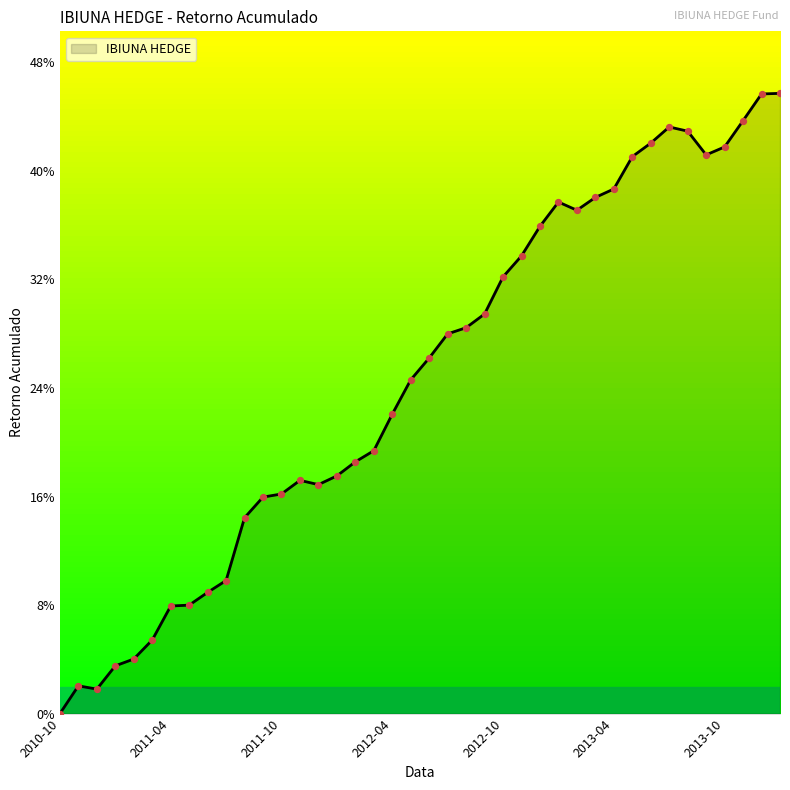

Is this an area chart (filled region under the line)?

Yes